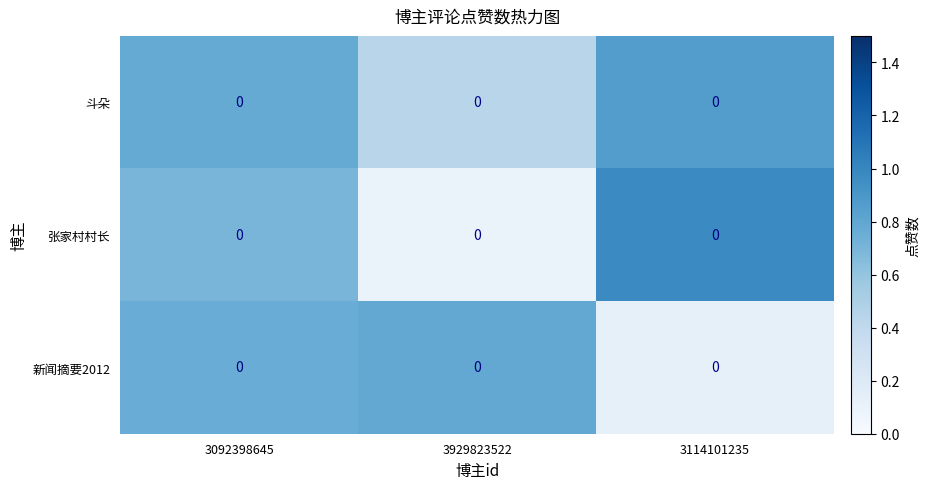

What is the average value of the 新闻摘要2012 series?

0.6